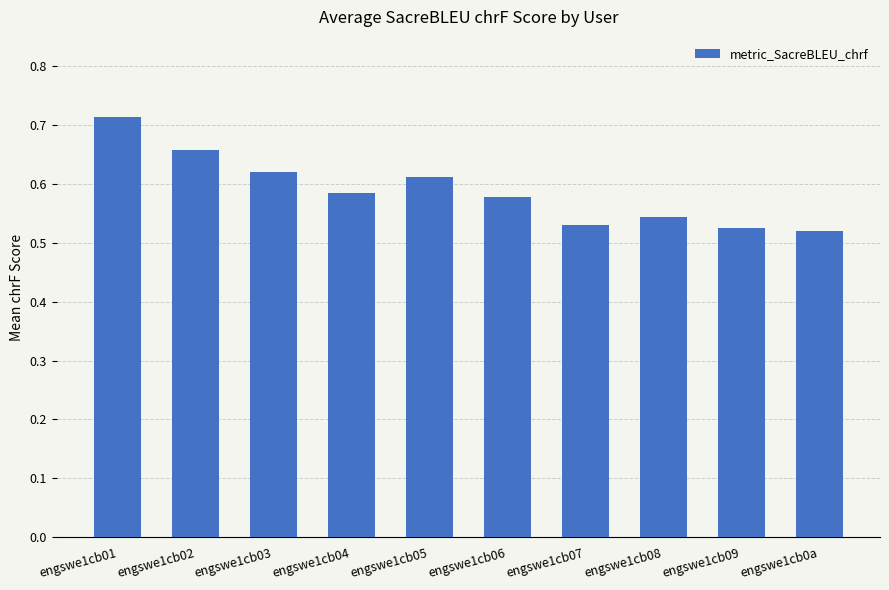

What position from the left is engswe1cb01?

1